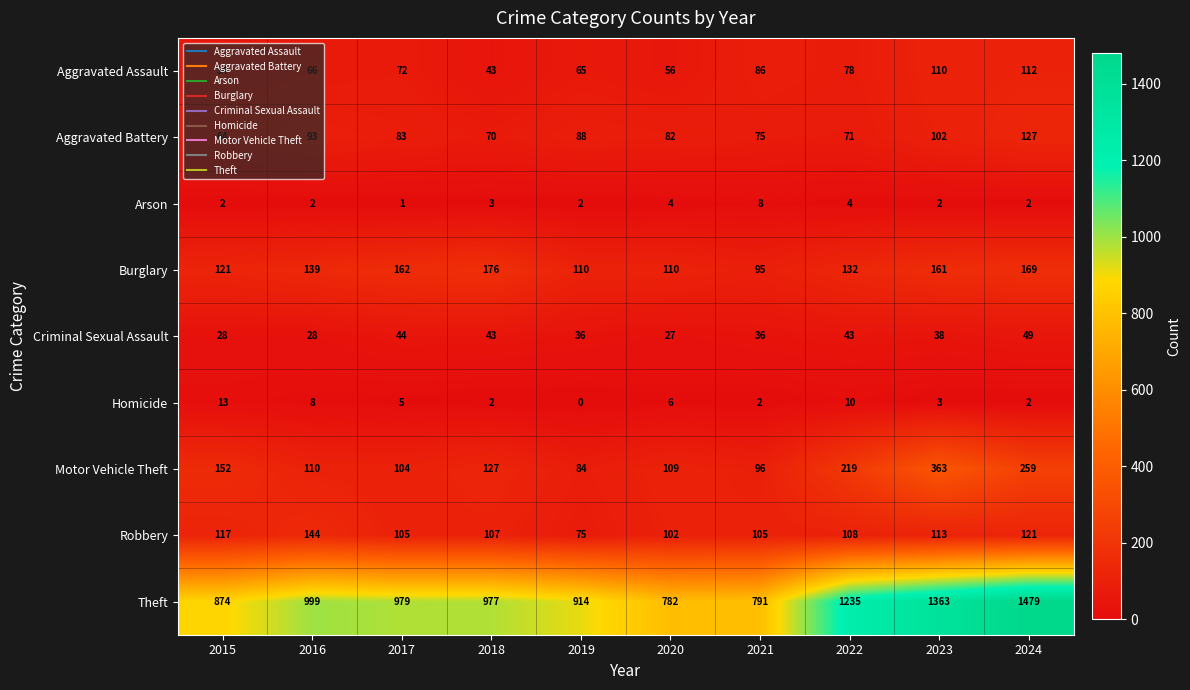

The Aggravated Assault series shows 38 at 2020. True or false?

False